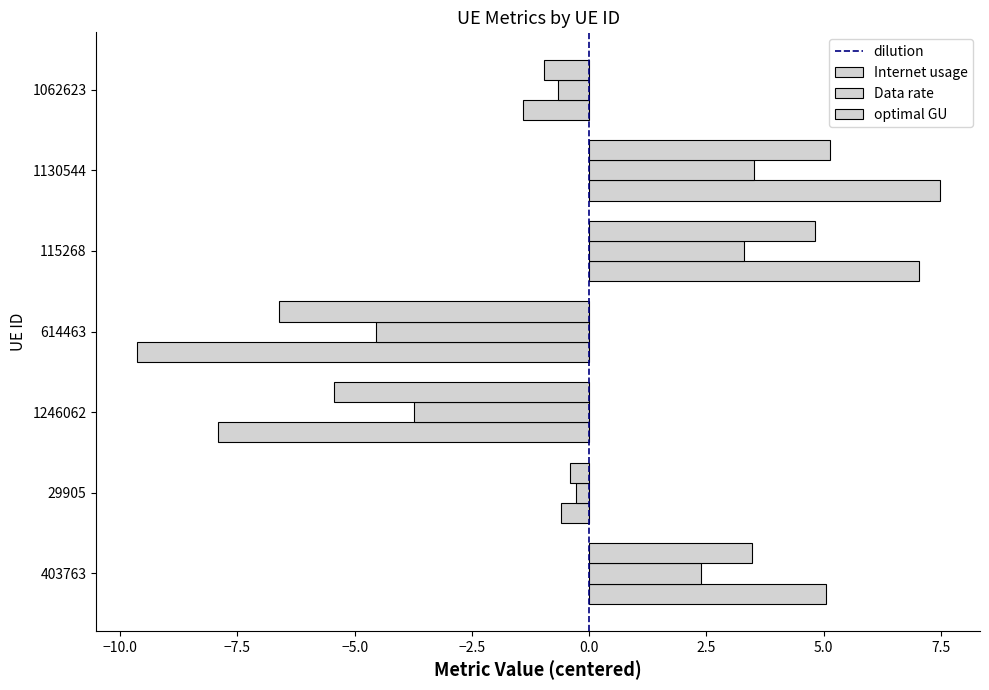

How many categories are shown in the chart?

7